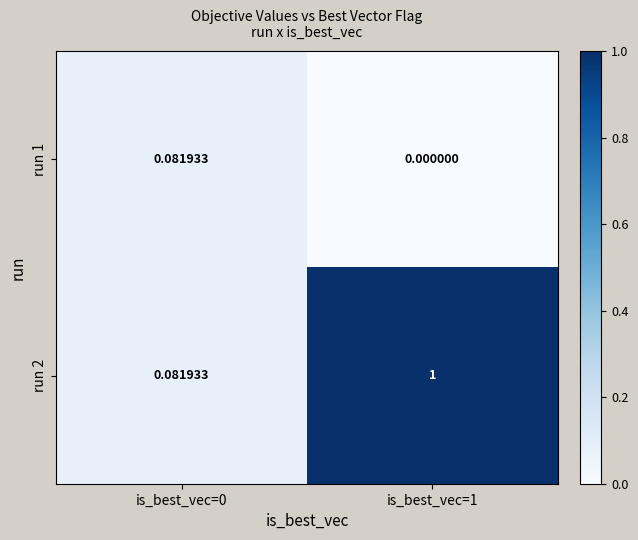

Is the value of run 1 at is_best_vec=0 greater than the value of run 2 at is_best_vec=1?

No